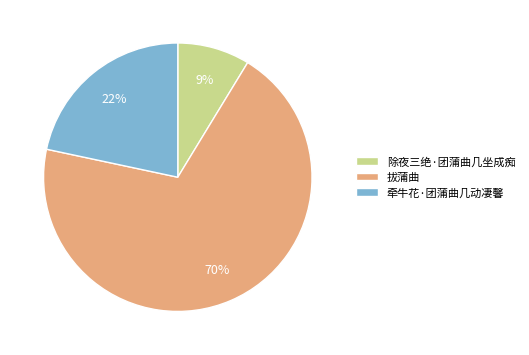

To the nearest percent, what percentage of the pie is 除夜三绝·团蒲曲几坐成痴?

9%